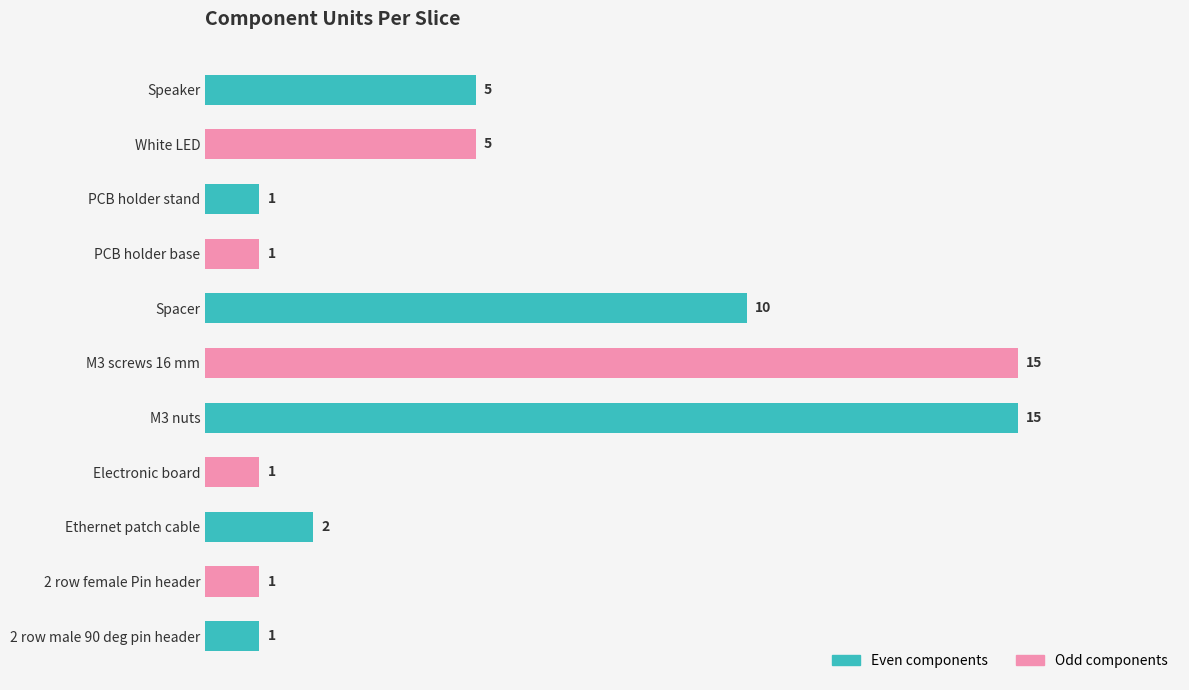

What is the difference between the maximum and minimum values?

14